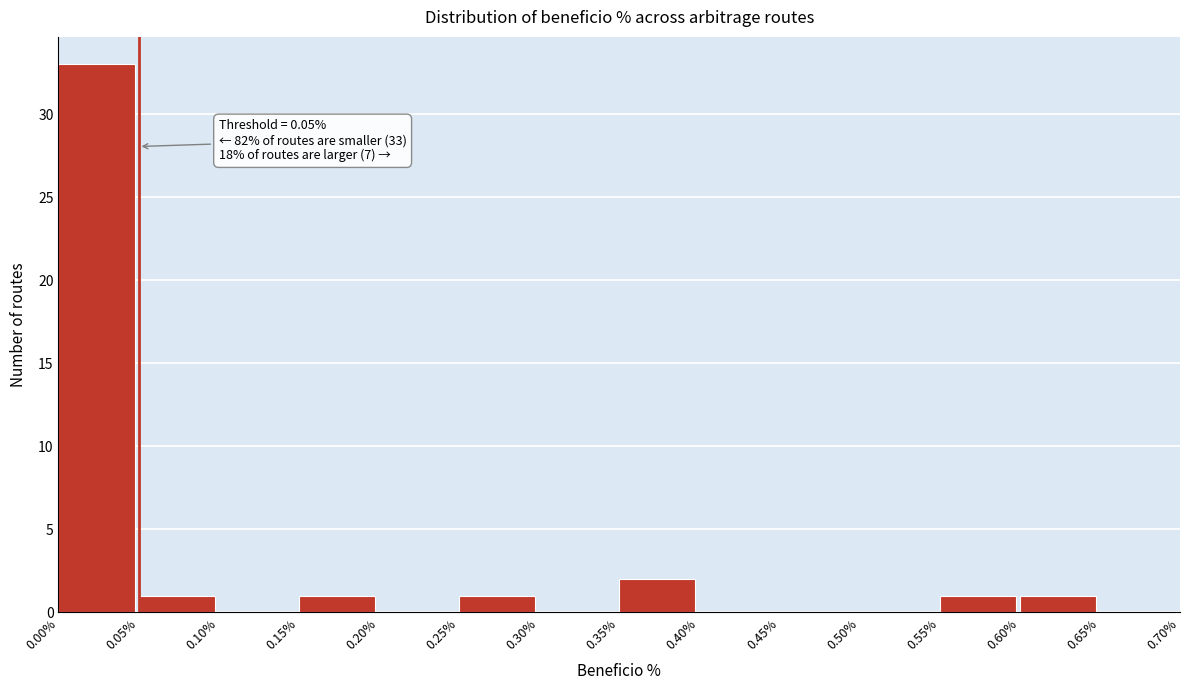

Over which range of the x-axis is the bar tallest?

0.00% to 0.05%